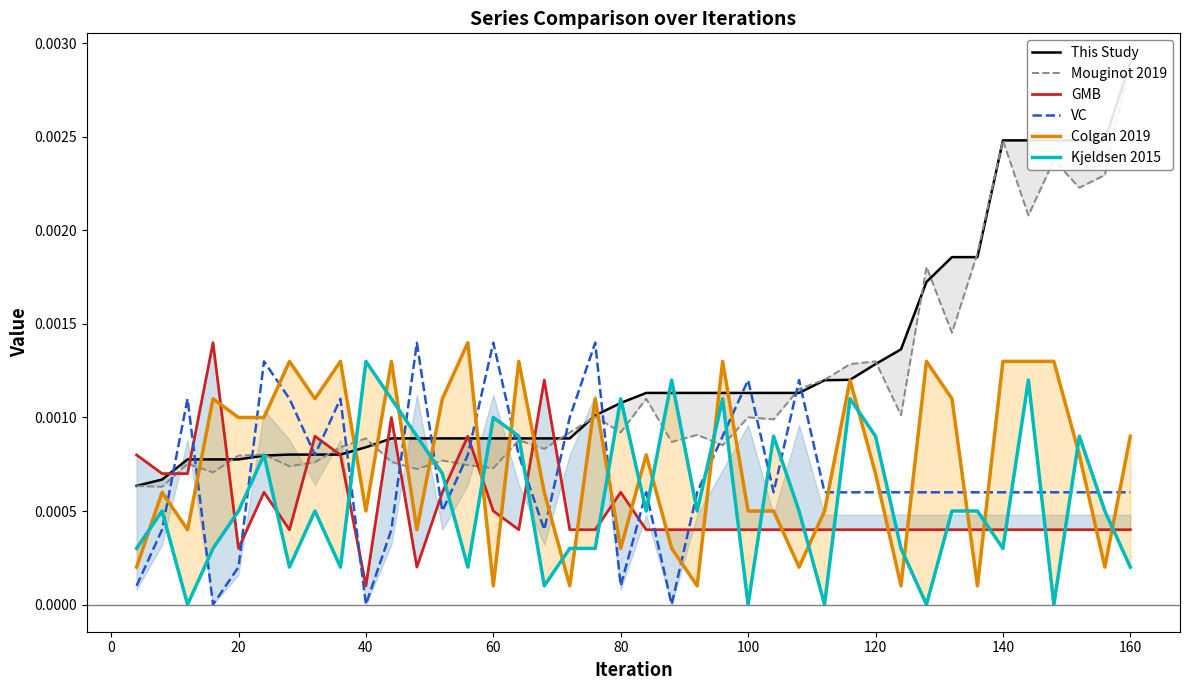

What are all the series names shown in the legend?

This Study, Mouginot 2019, GMB, VC, Colgan 2019, Kjeldsen 2015